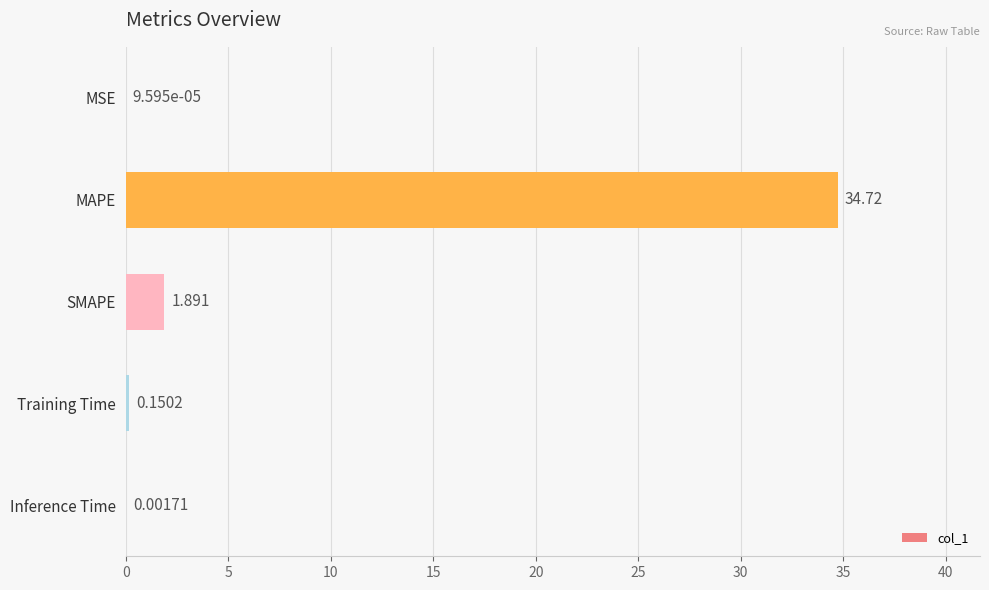

Which has a higher value, Training Time or MAPE?

MAPE